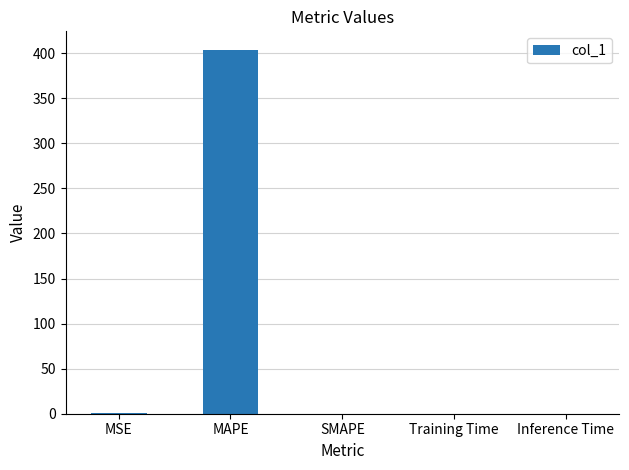

The value at MAPE is 530.9. True or false?

False